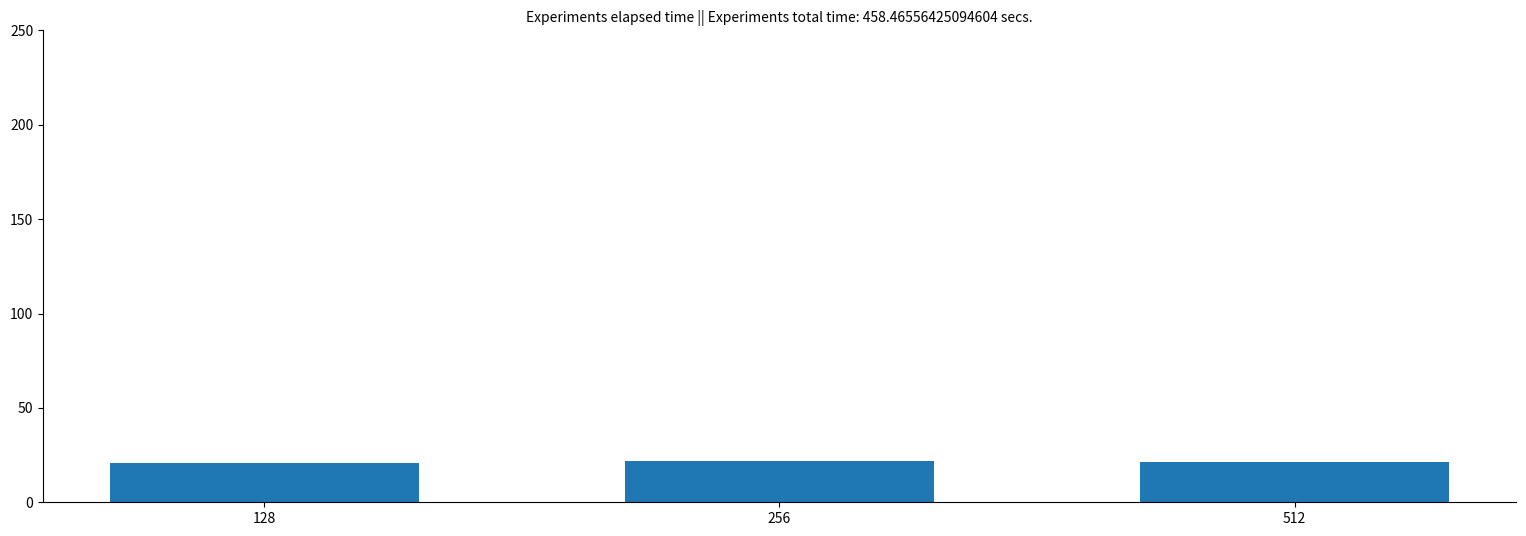

What is the ratio of the value at 512 to the value at 256?

1.0